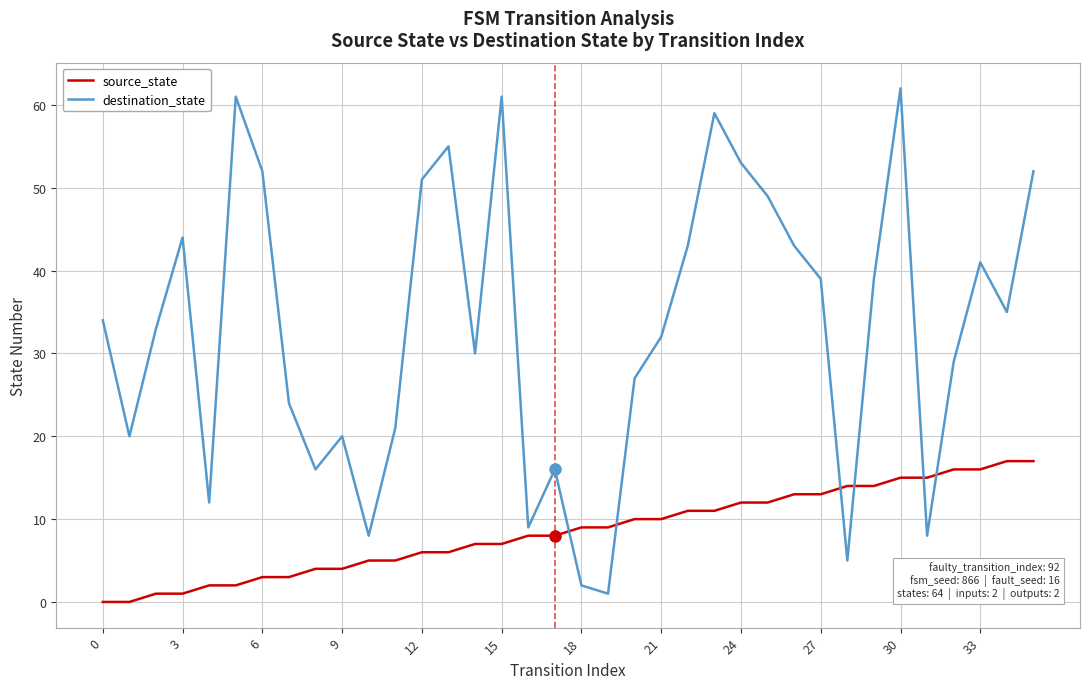

True or false: destination_state and source_state intersect in this chart.

True